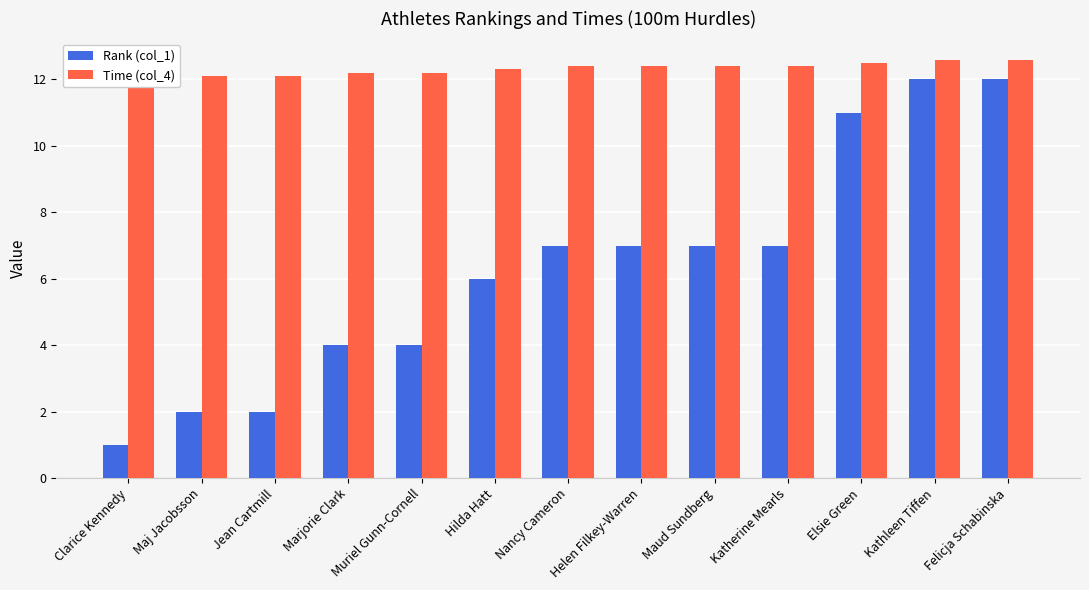

What is the approximate value of Time (col_4) at Hilda Hatt?

12.3